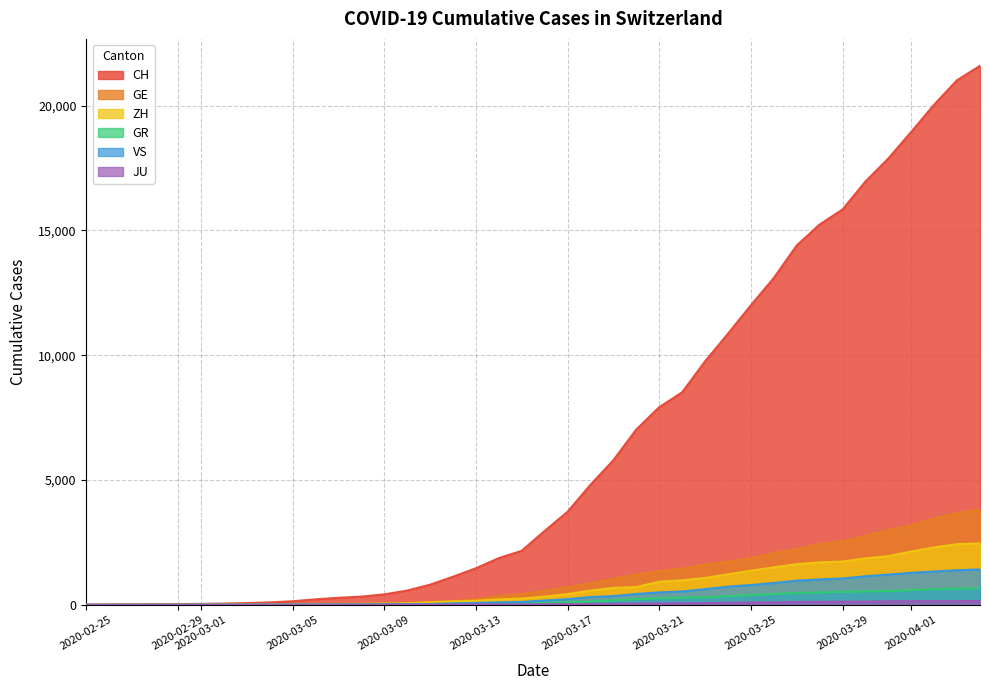

What is the spread (max minus min) of values at 2020-04-01?

18801